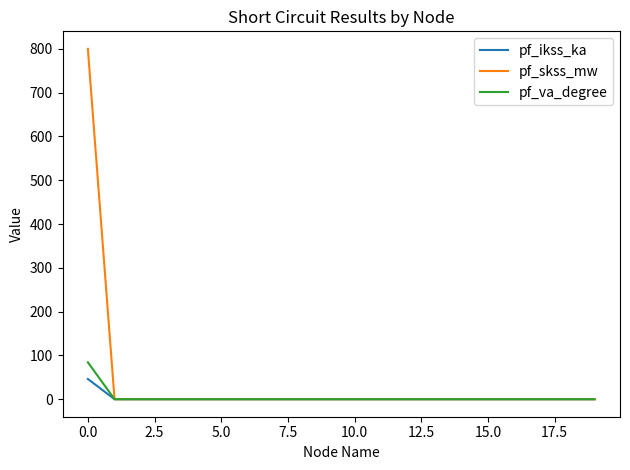

Rank the series by their maximum value, from highest to lowest.

pf_skss_mw, pf_va_degree, pf_ikss_ka